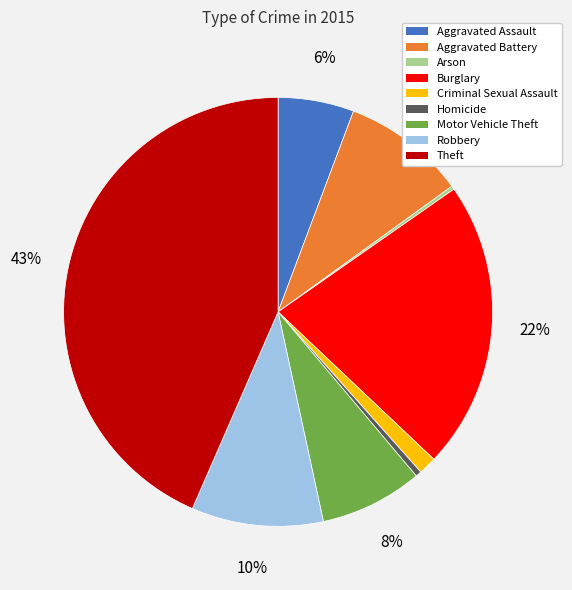

Which has a higher value, Criminal Sexual Assault or Theft?

Theft